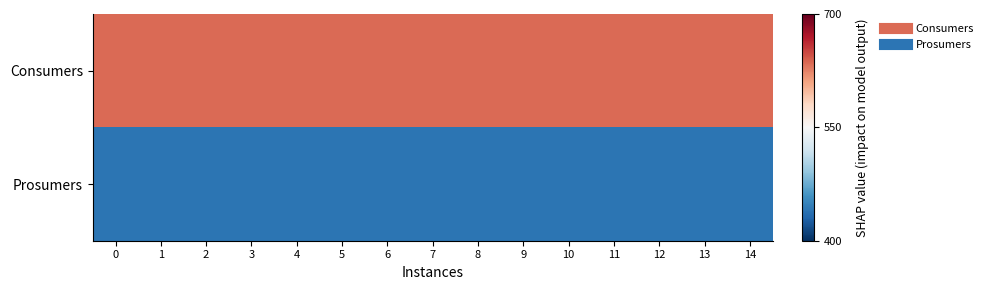

Reading left to right, list all the values displayed in this chart.

Consumers: 0=635	1=635	2=635	3=635	4=635	5=635	6=635	7=635	8=635	9=635	10=635	11=635	12=635	13=635	14=635
Prosumers: 0=440	1=440	2=440	3=440	4=440	5=440	6=440	7=440	8=440	9=440	10=440	11=440	12=440	13=440	14=440